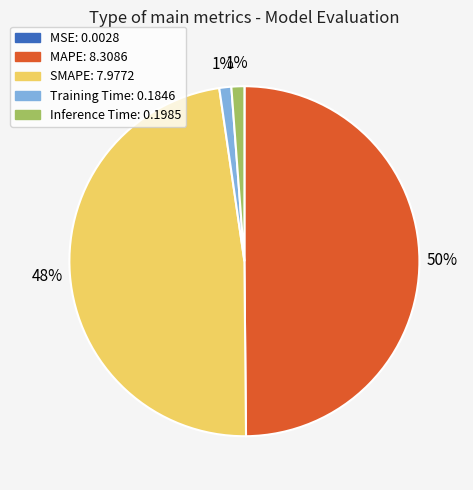

Does SMAPE account for over 50% of the chart?

No